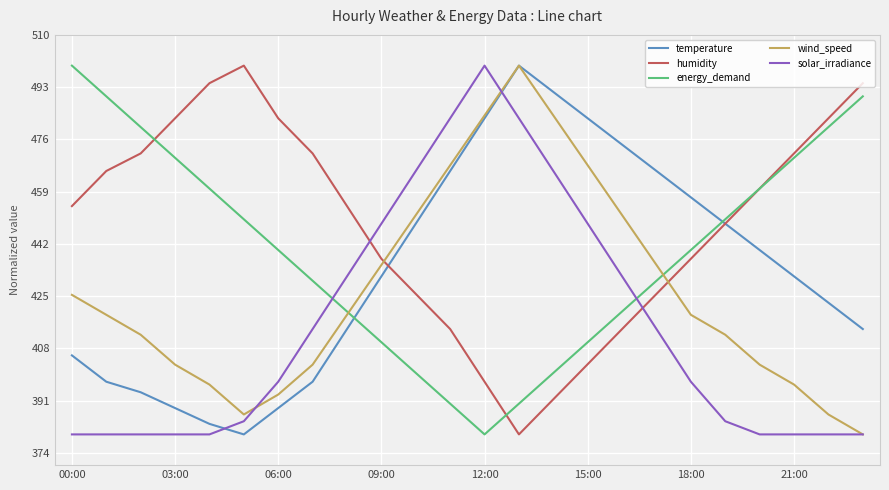

List the series in order of their overall mean, highest first.

humidity, energy_demand, temperature, wind_speed, solar_irradiance